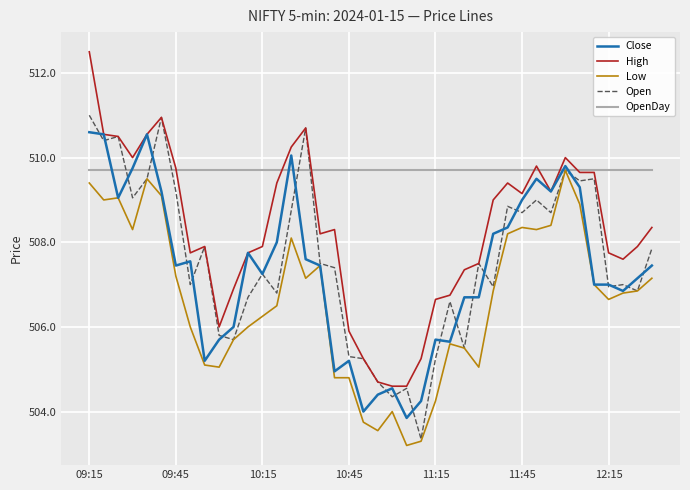

True or false: High and Low cross at least once.

False